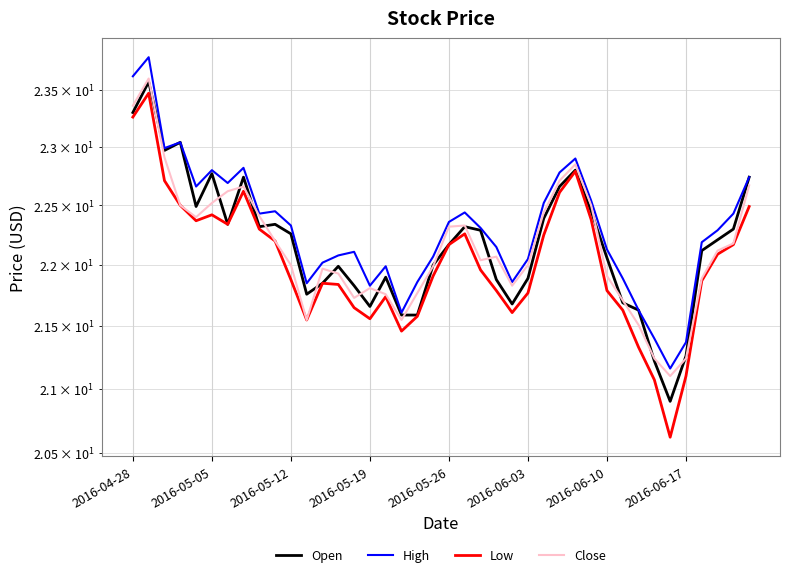

At which label does Low first exceed 21?

2016-04-28